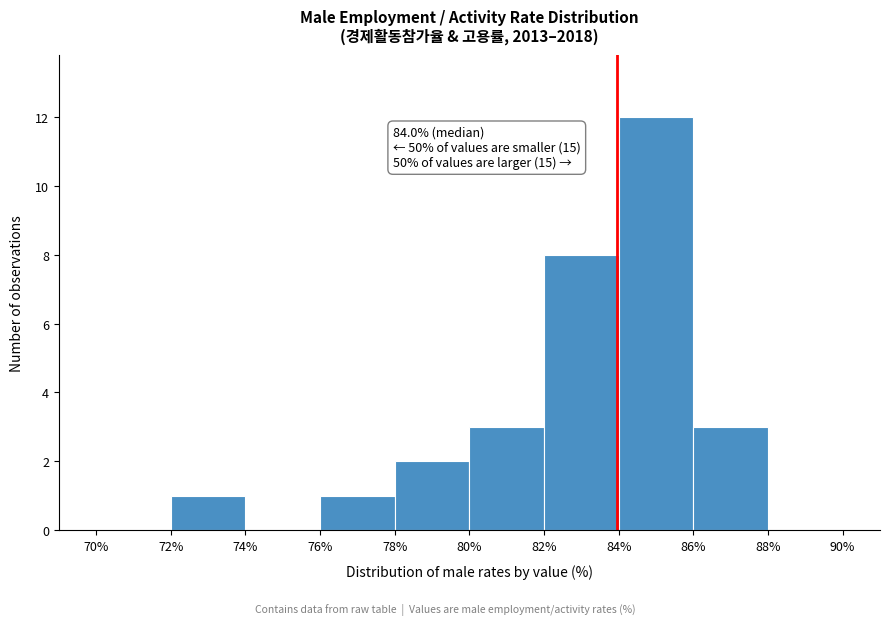

Over which range of the x-axis is the bar tallest?

84% to 86%